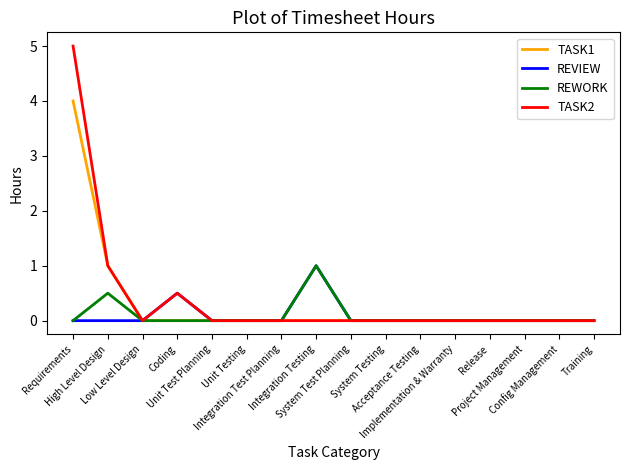

What is the maximum value shown in the chart?

5.0